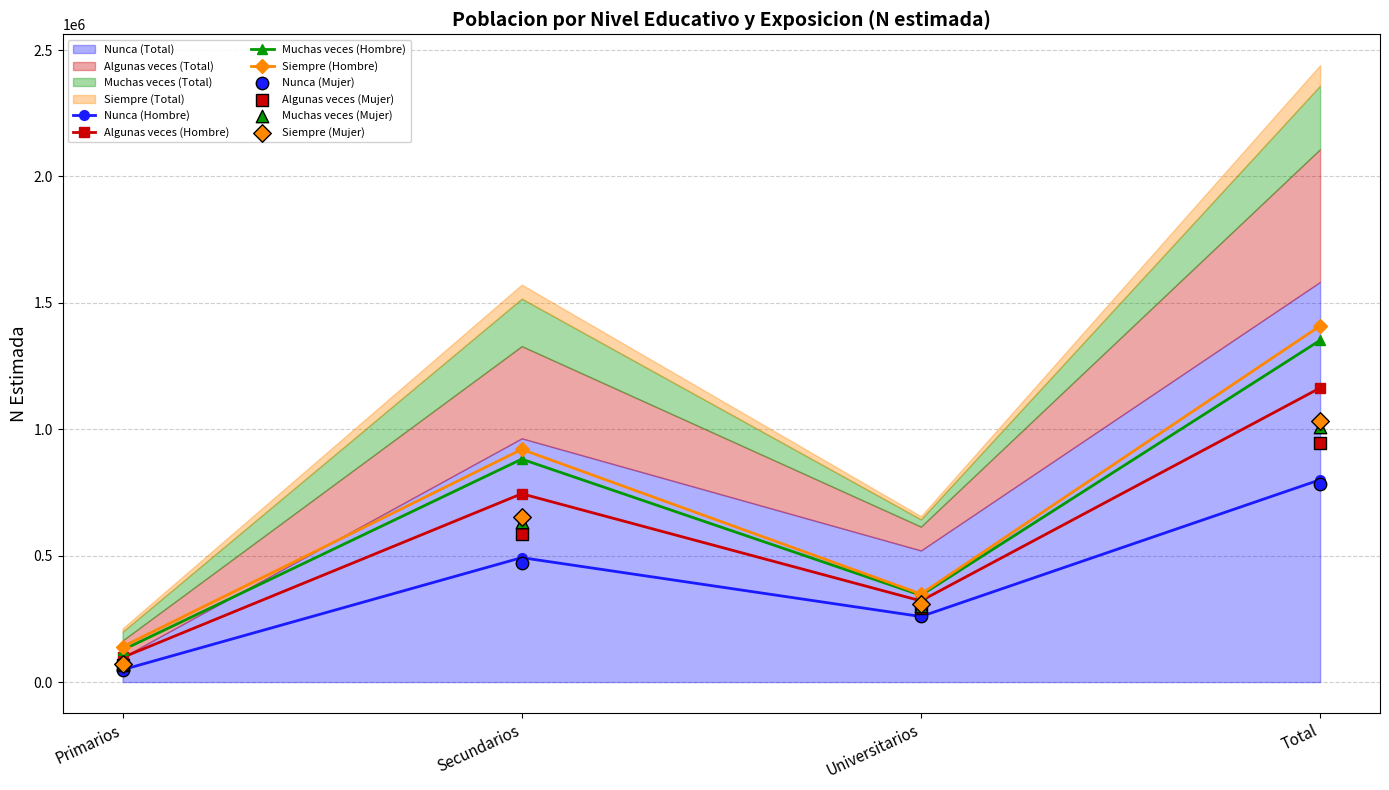

At how many categories does at least one series exceed 1090393?

1